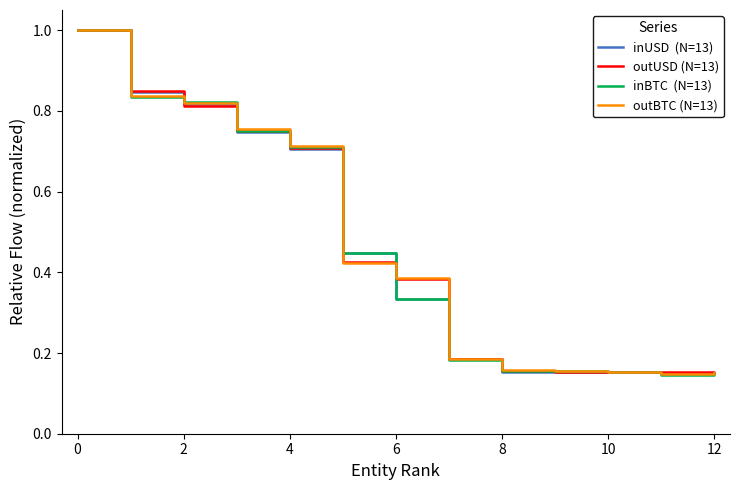

What is the maximum value shown in the chart?

1.0